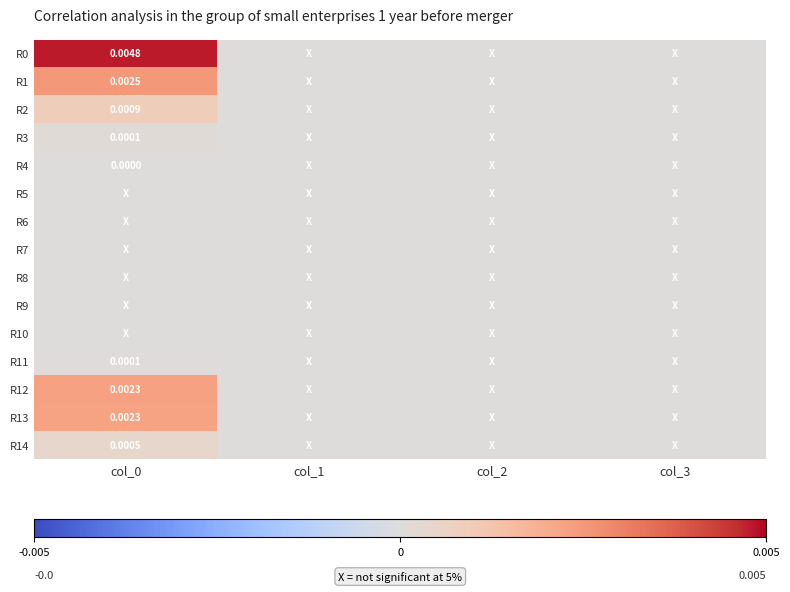

True or false: R7 has a value of 0.0 at col_1.

True